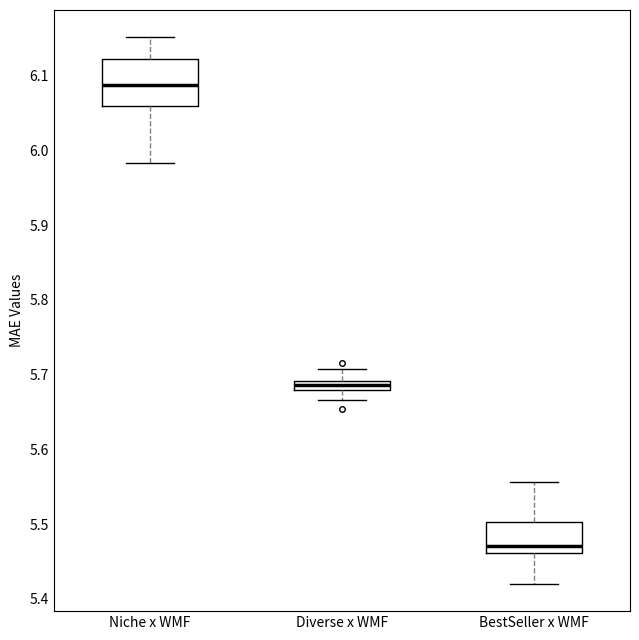

Which box has the highest median line?

Niche x WMF